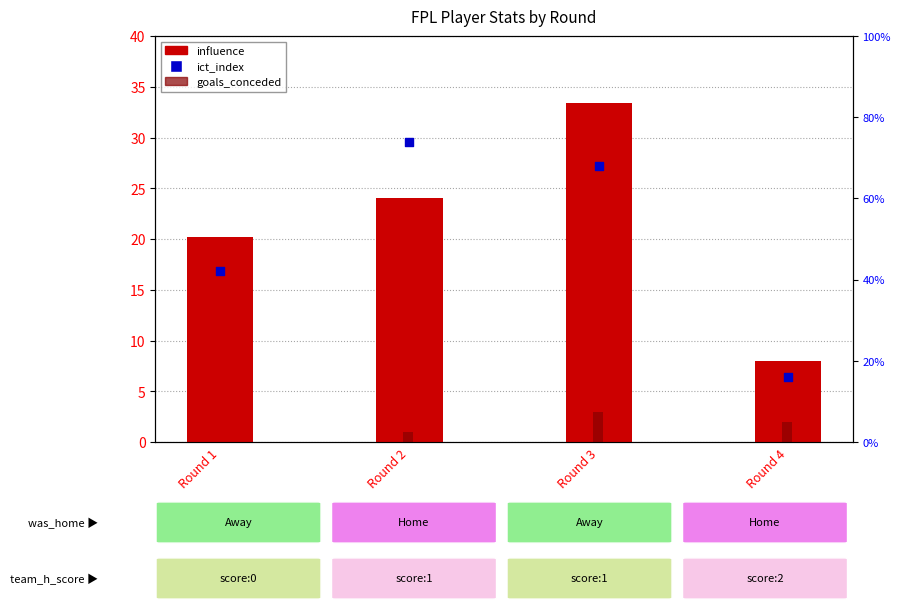

What is the total value across all series at Round 4?

10.8